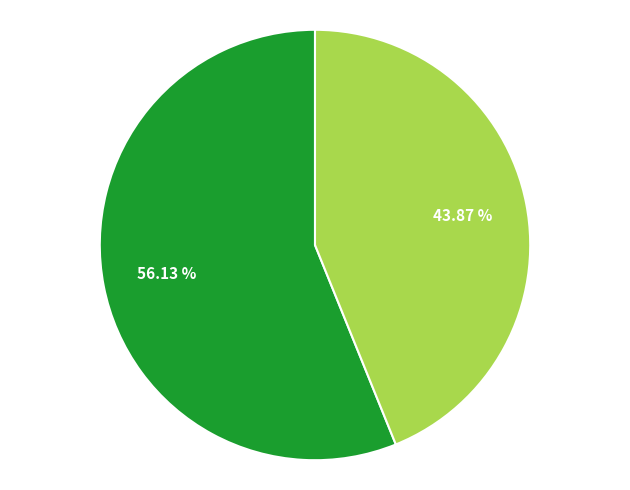

Is there any slice that represents more than half of the pie?

Yes